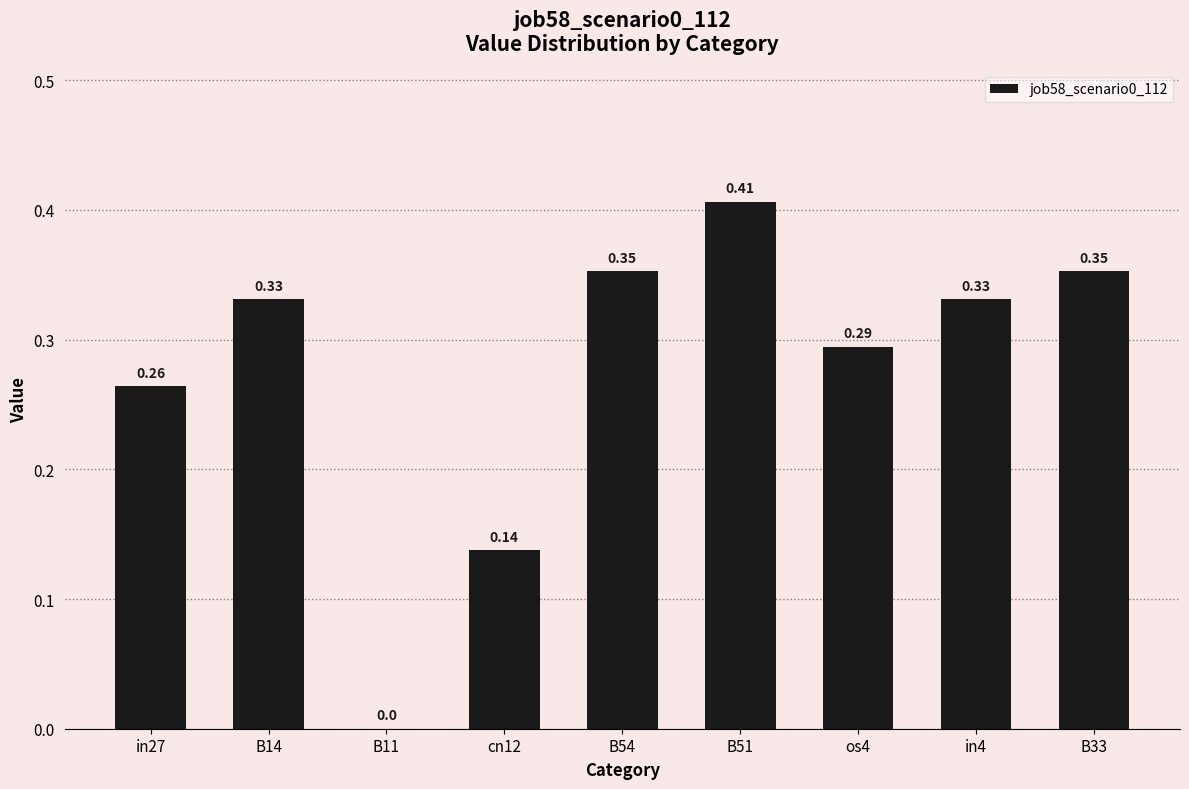

True or false: the data shows 0.2 at B14.

False